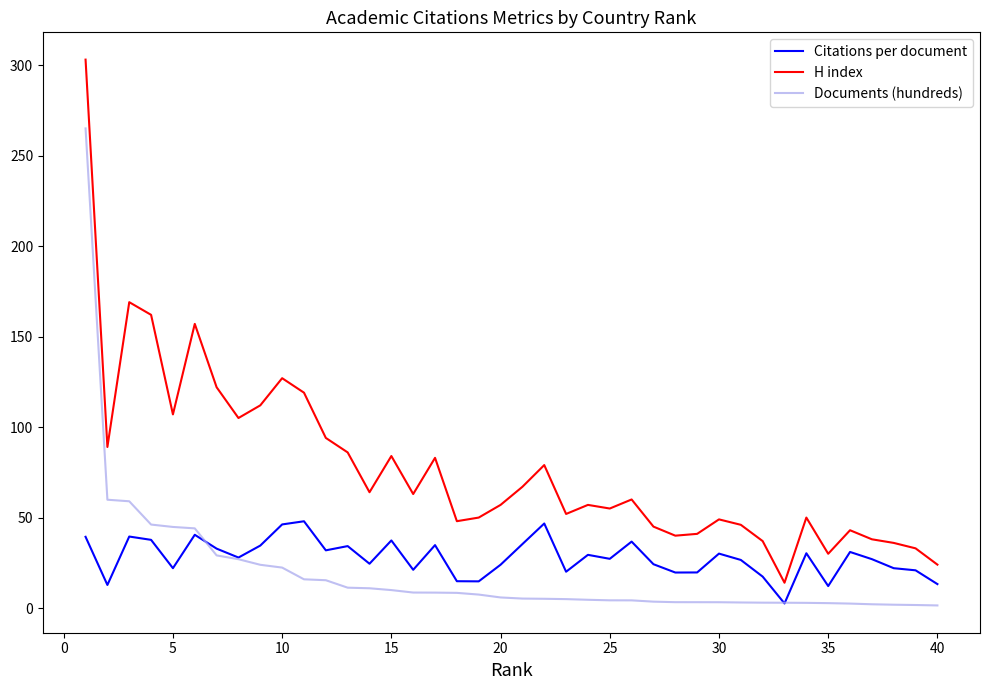

Which series has the largest range (max minus min)?

H index